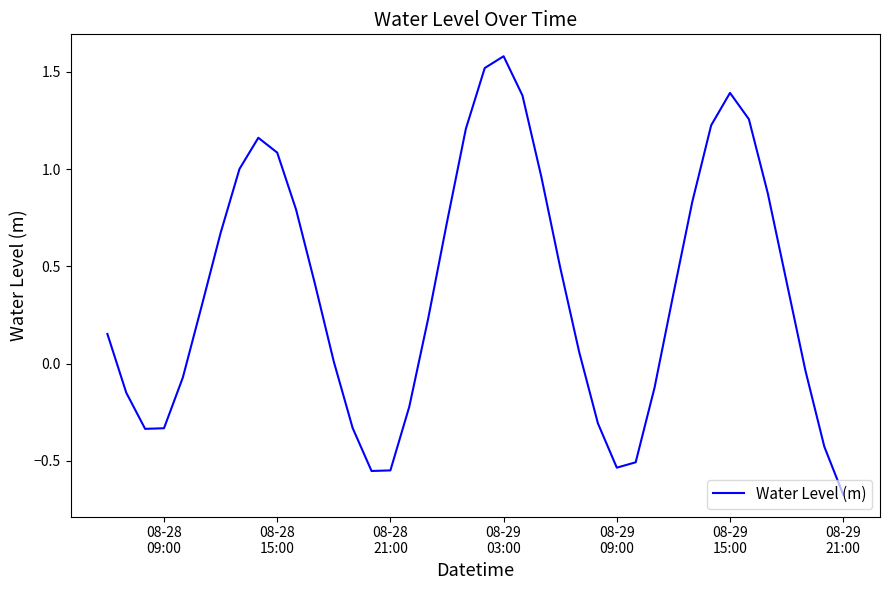

What is the difference between the maximum and minimum values?

2.3